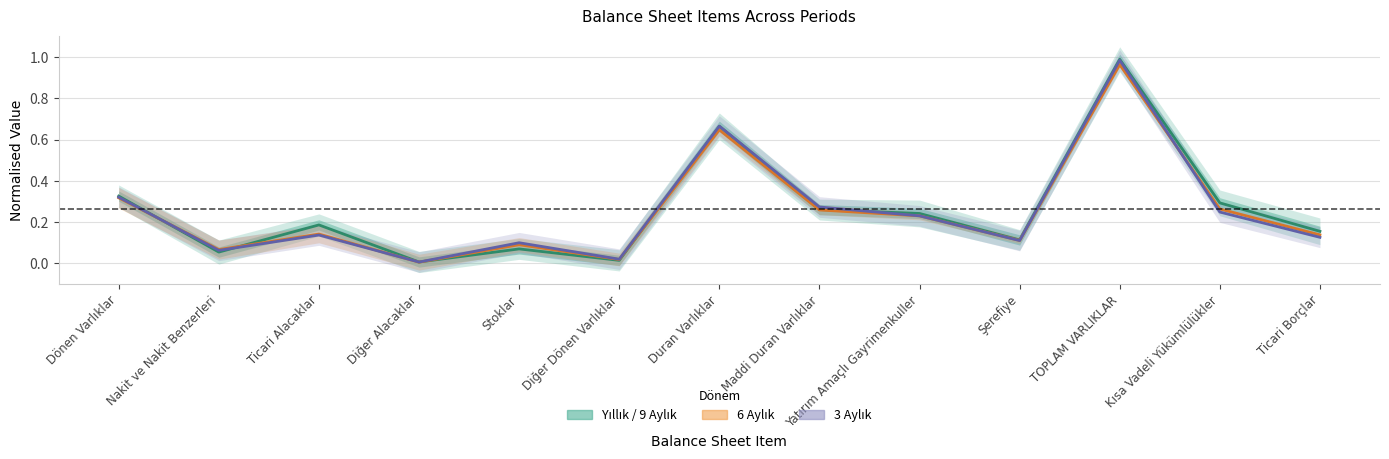

What are all the series names shown in the legend?

Yıllık / 9 Aylık, 6 Aylık, 3 Aylık